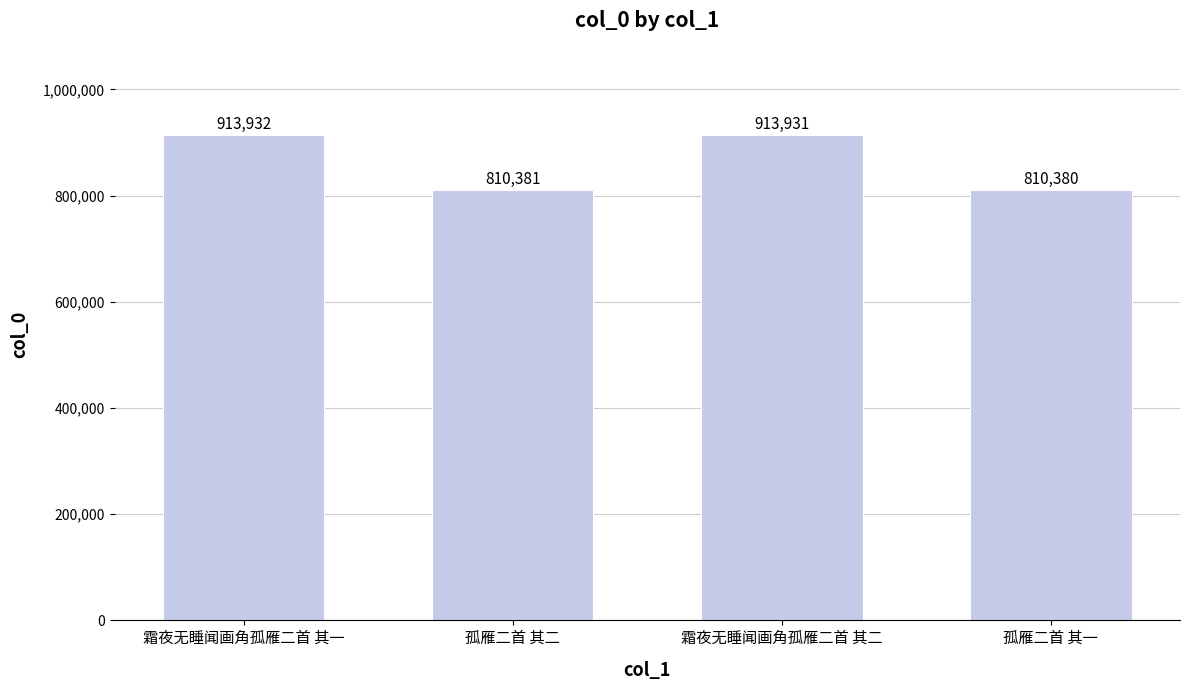

How many distinct data groups are displayed?

1